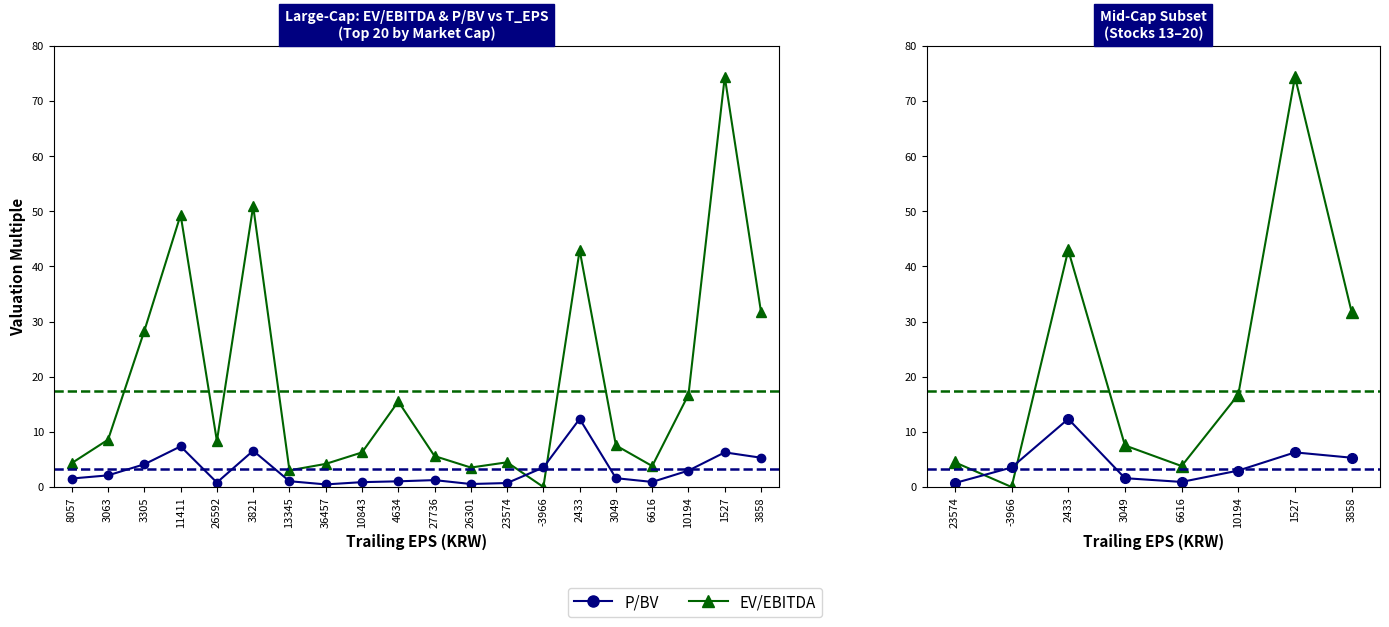

How many data points in P/BV are above 3?

4